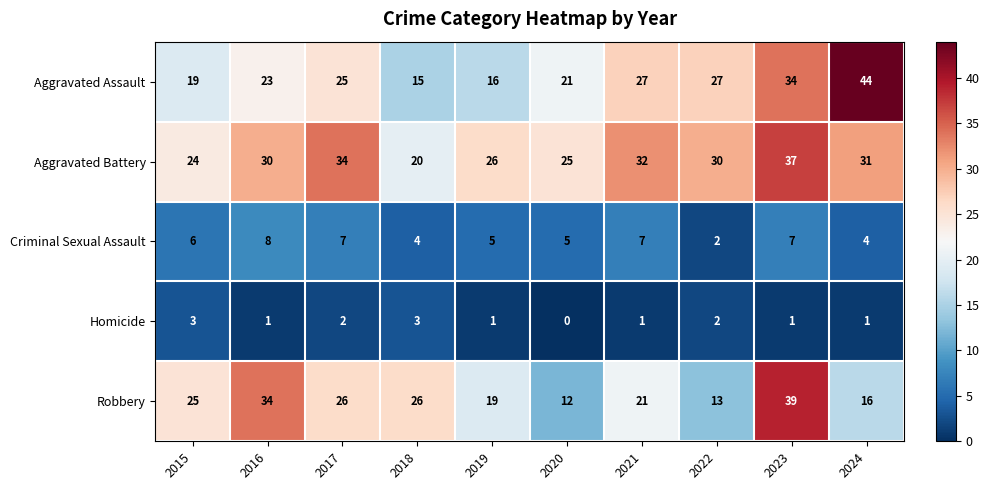

Is the value of Criminal Sexual Assault at 2021 greater than the value of Homicide at 2022?

Yes